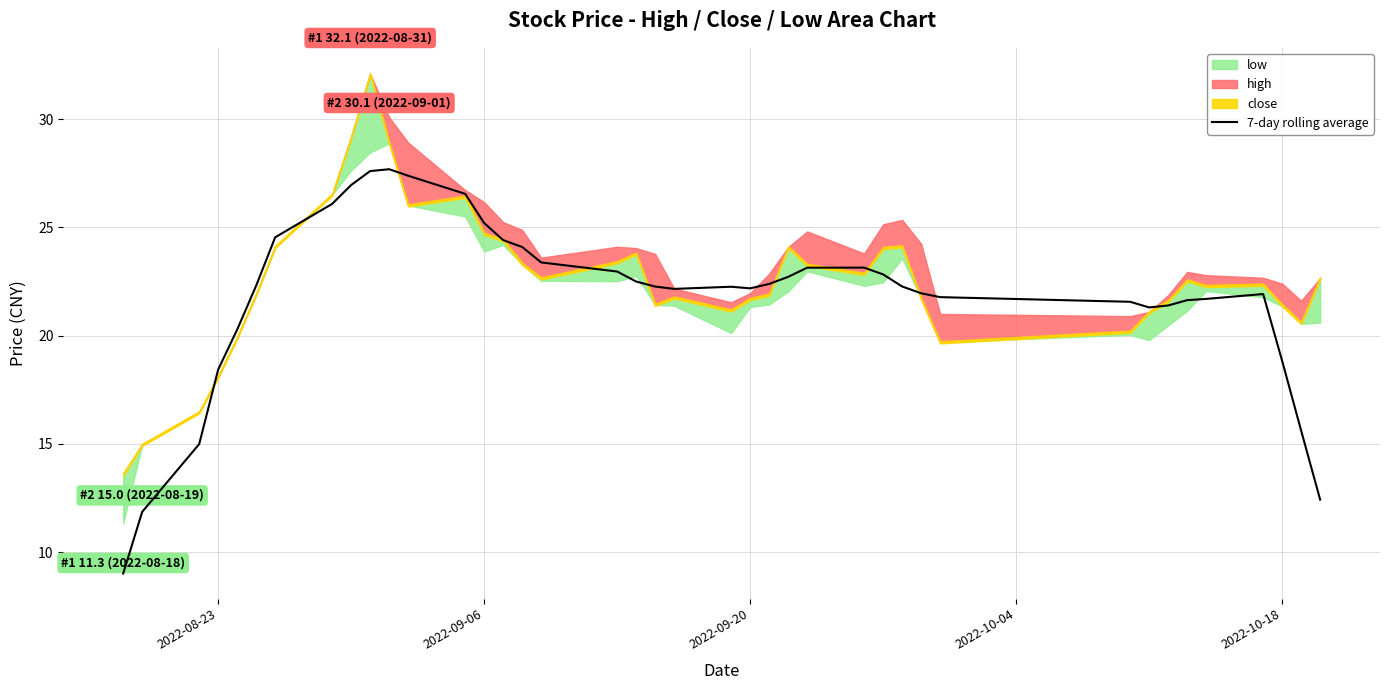

Is it true that 7-day rolling average equals 29.1 at 2022-09-20?

False